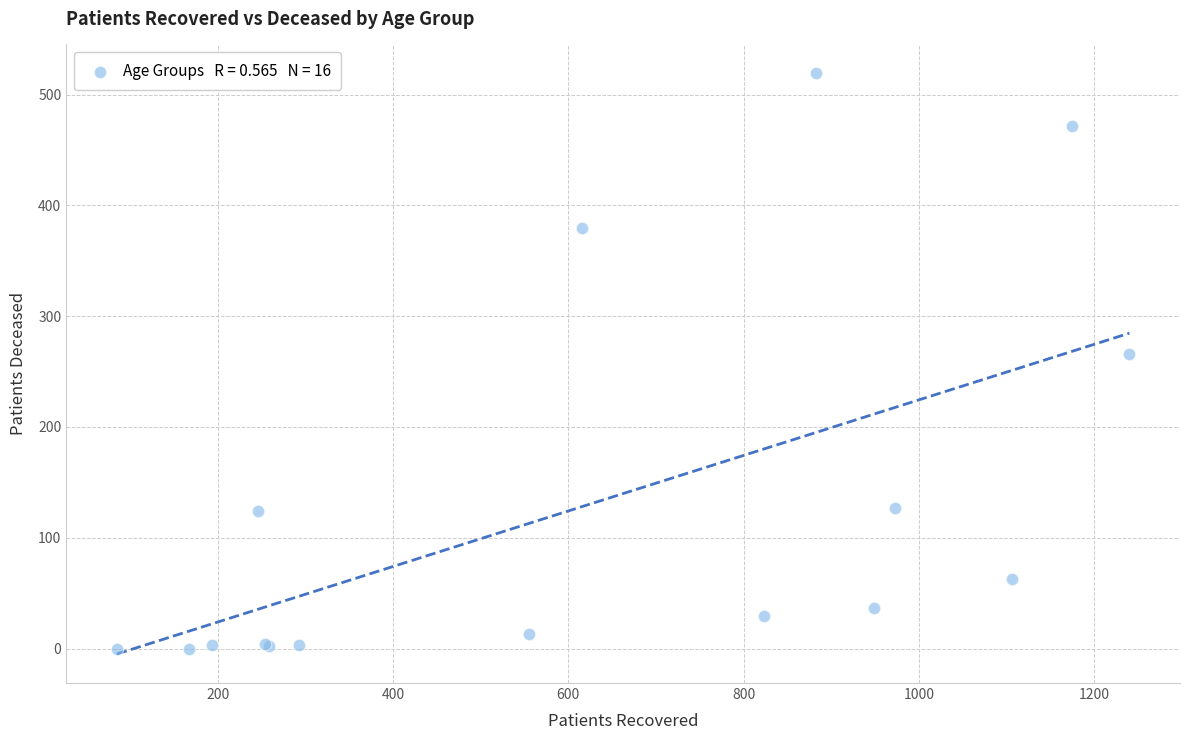

What Y value in the scatter plot is closest to 259?

266